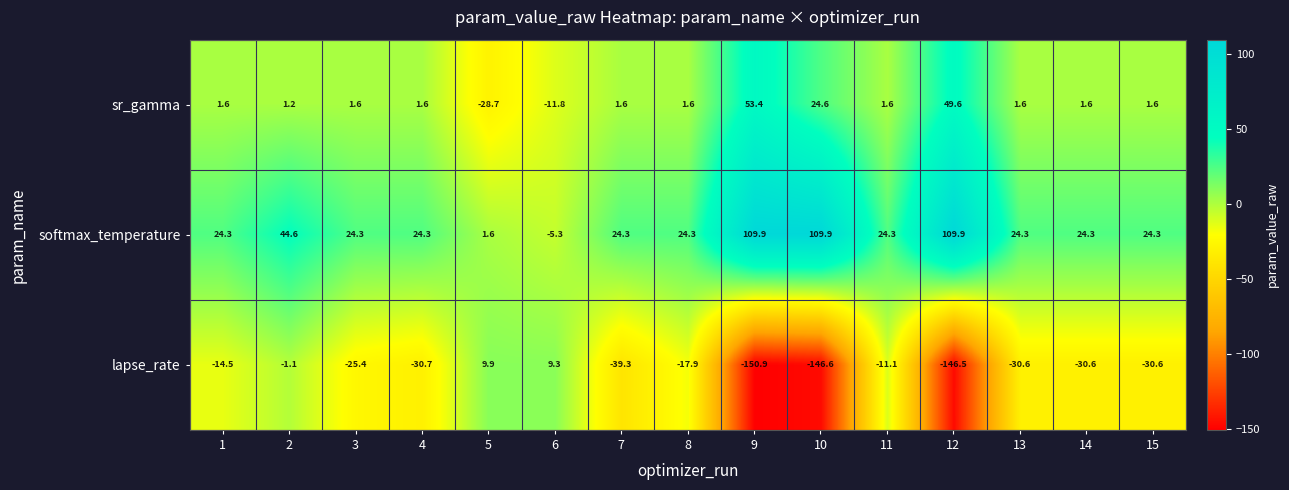

What is the approximate value of sr_gamma at 9?

53.4